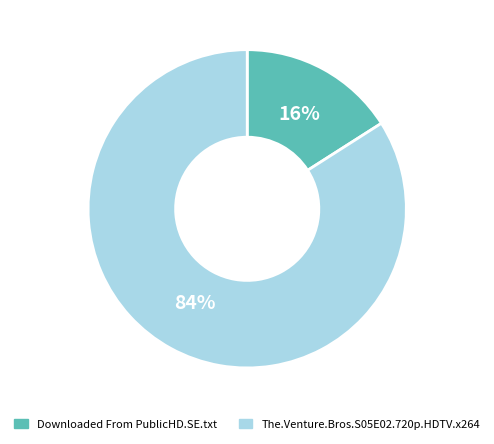

To the nearest percent, what portion does The.Venture.Bros.S05E02.720p.HDTV.x264 represent?

84%